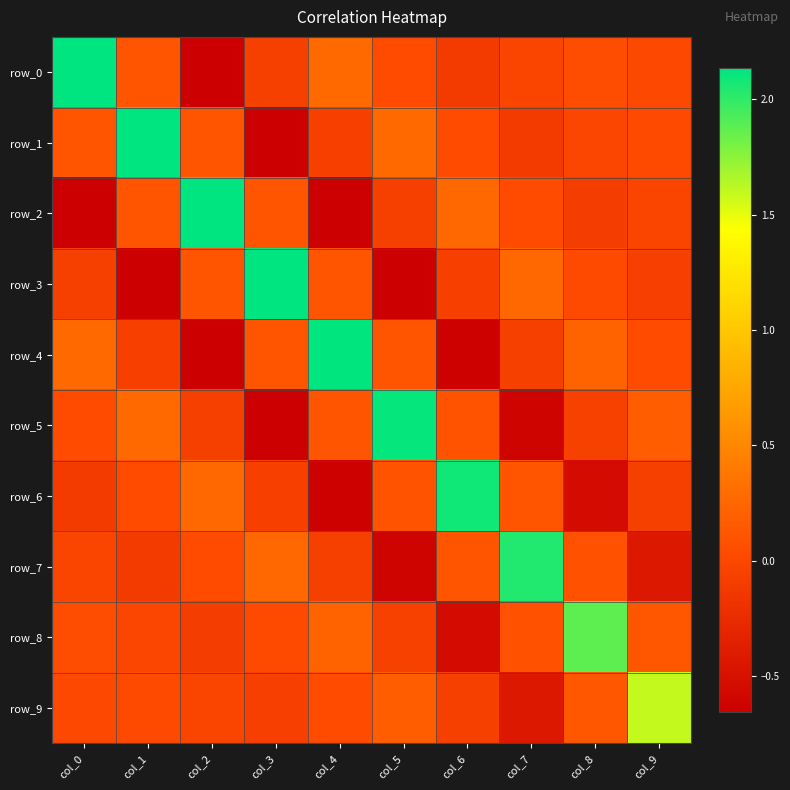

What is the sum of the row_3 values at col_1 and col_5?

-1.3